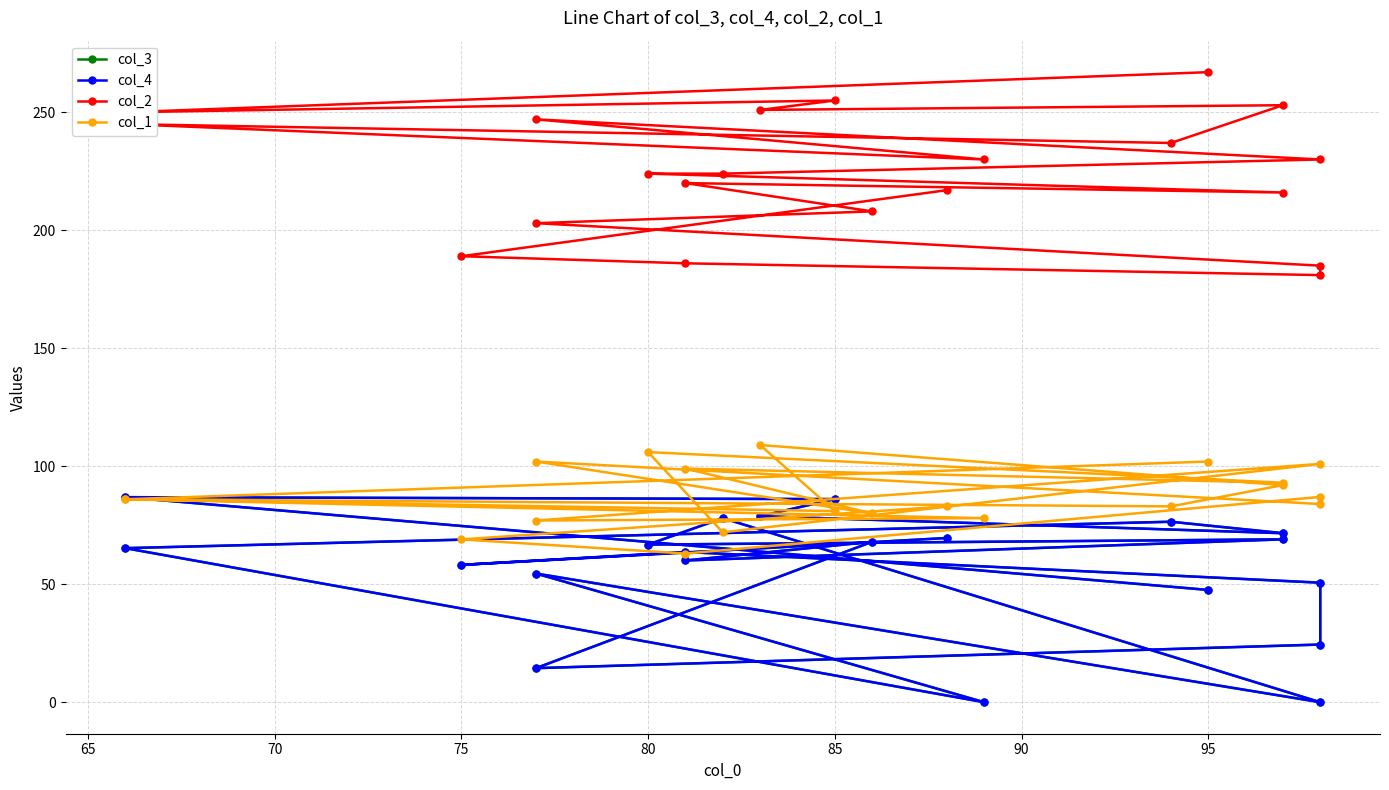

How many data points in col_1 are above 86?

9